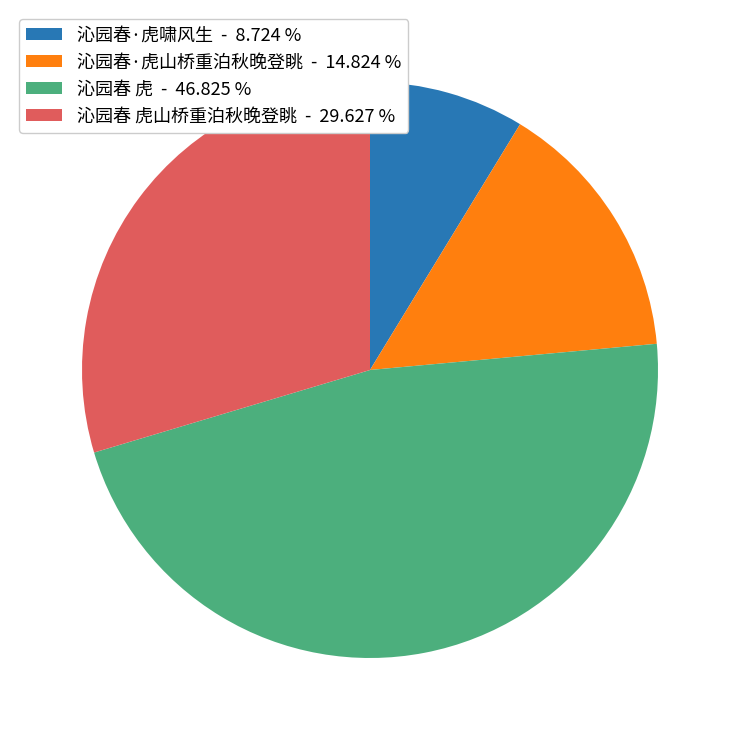

Which has a higher value, 沁园春·虎山桥重泊秋晚登眺 - 14.824 % or 沁园春·虎啸风生 - 8.724 %?

沁园春·虎山桥重泊秋晚登眺 - 14.824 %